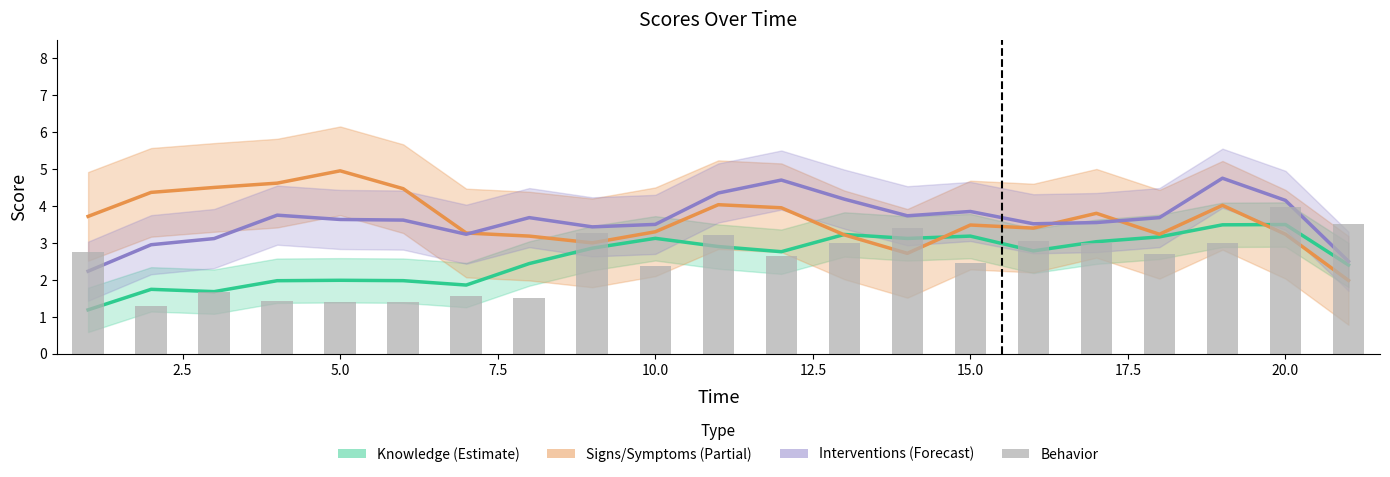

How many values in the Interventions (Forecast) series exceed 3?

18